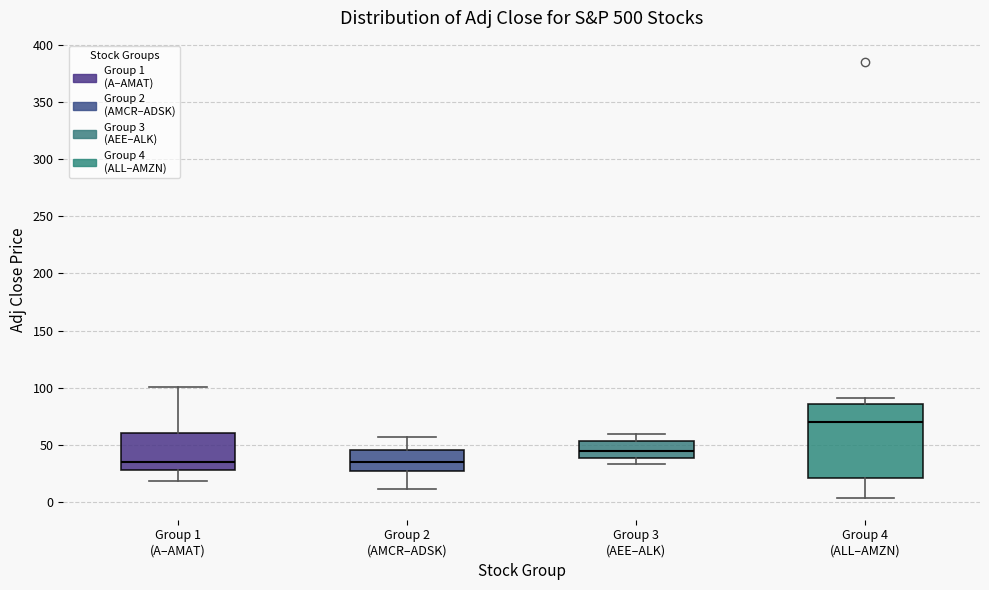

Comparing the boxes themselves (not the whiskers), which one is the tallest?

Group 4 (ALL–AMZN)